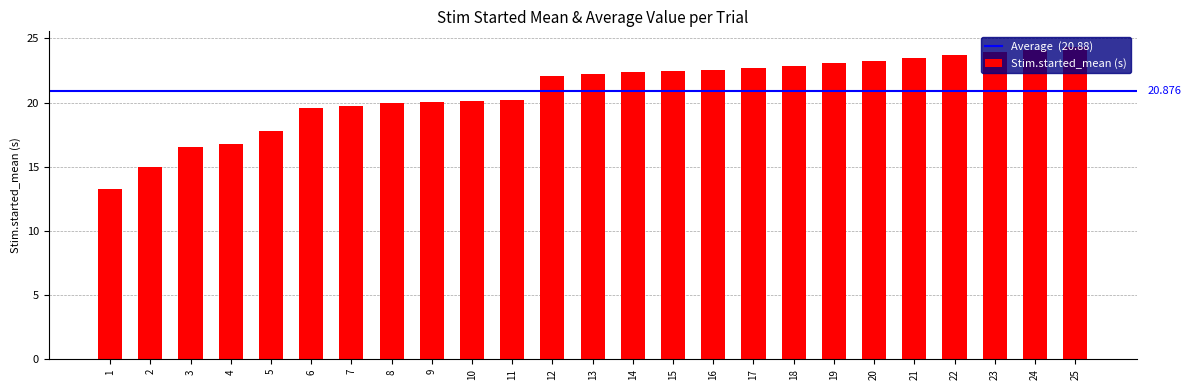

What is the minimum value shown in the chart?

13.2